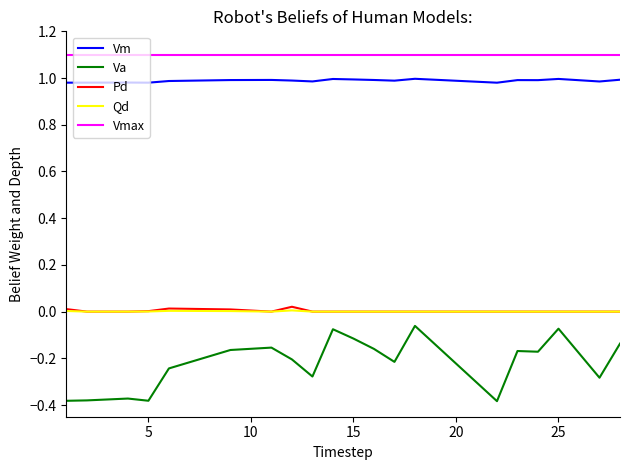

What is the average value of the Vmax series?

1.1